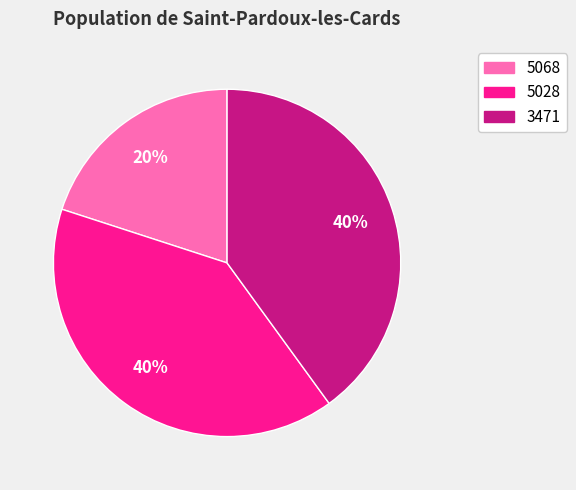

Do 3471 and 5068 together represent more than half of the pie?

Yes